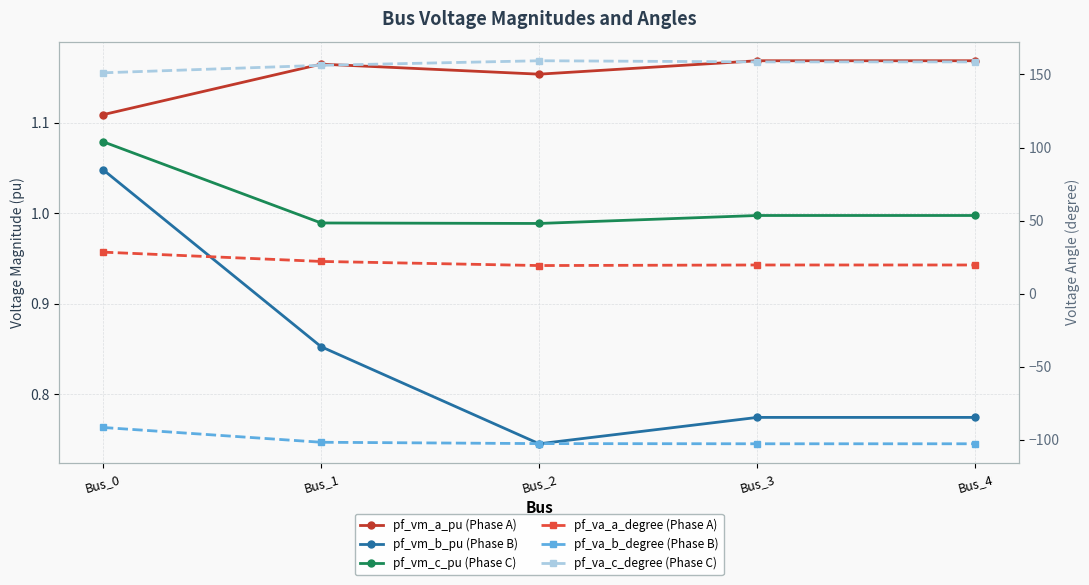

At which label does pf_va_c_degree (Phase C) first exceed 158?

Bus_2